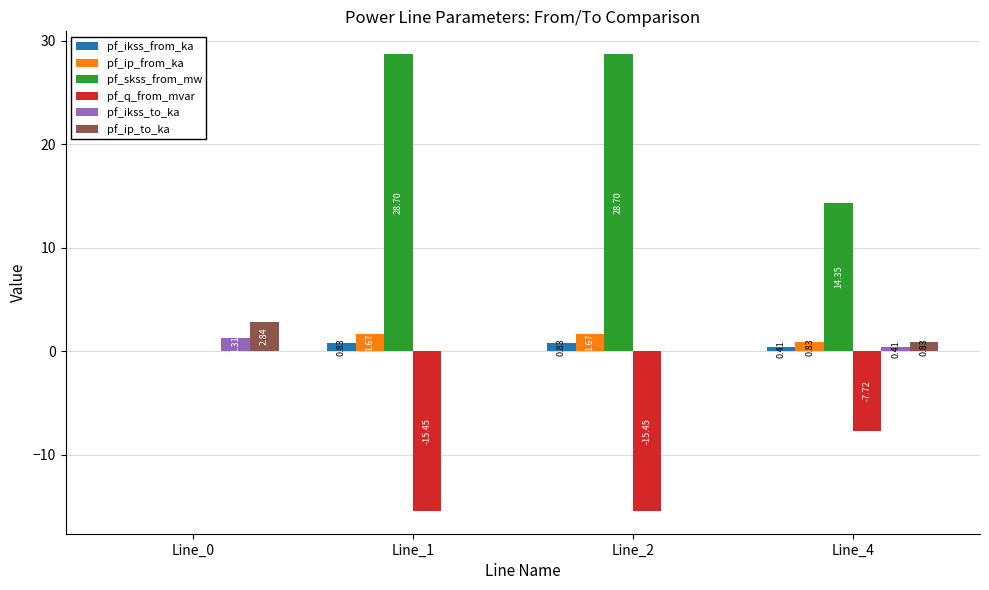

Is the value of pf_q_from_mvar at Line_4 greater than the value of pf_ikss_from_ka at Line_0?

No